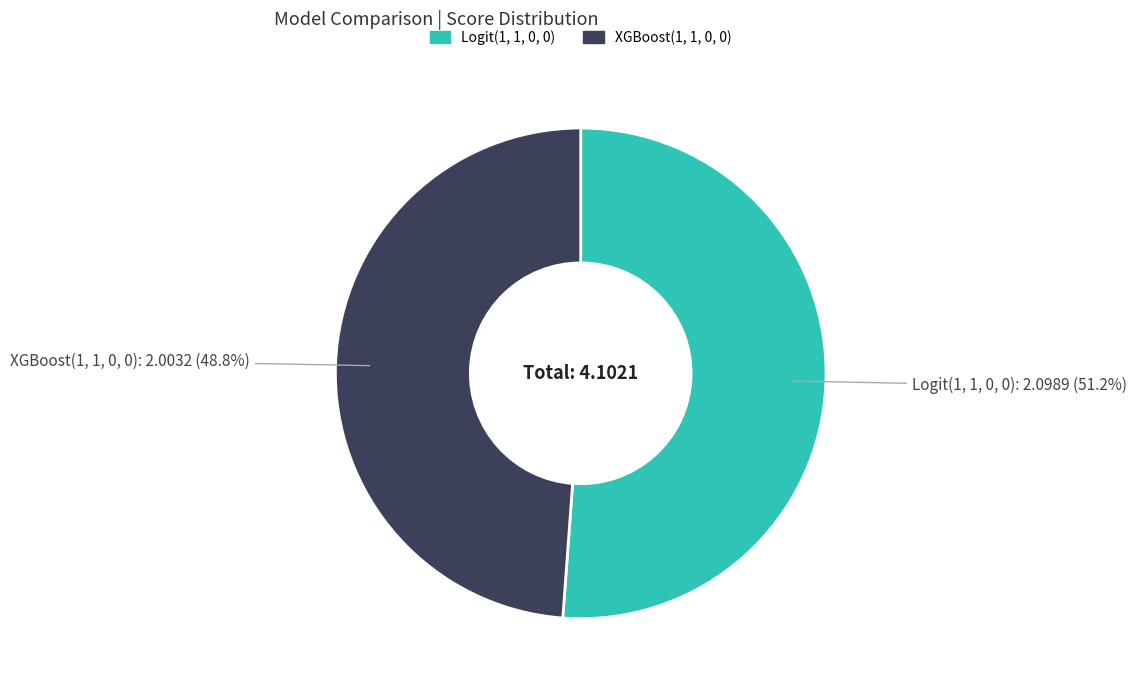

To the nearest percent, what portion does XGBoost(1, 1, 0, 0) represent?

49%